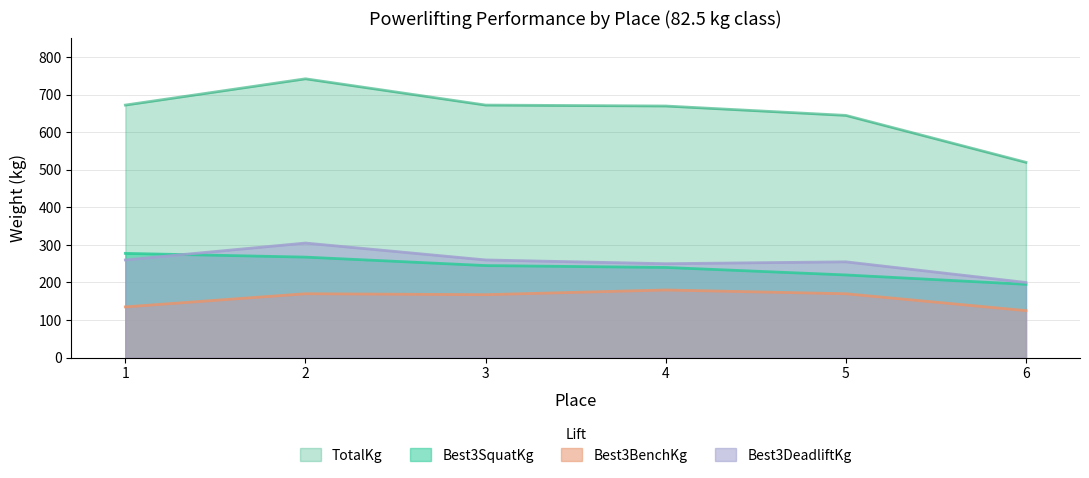

What is the total value across all series at 3?

1345.0